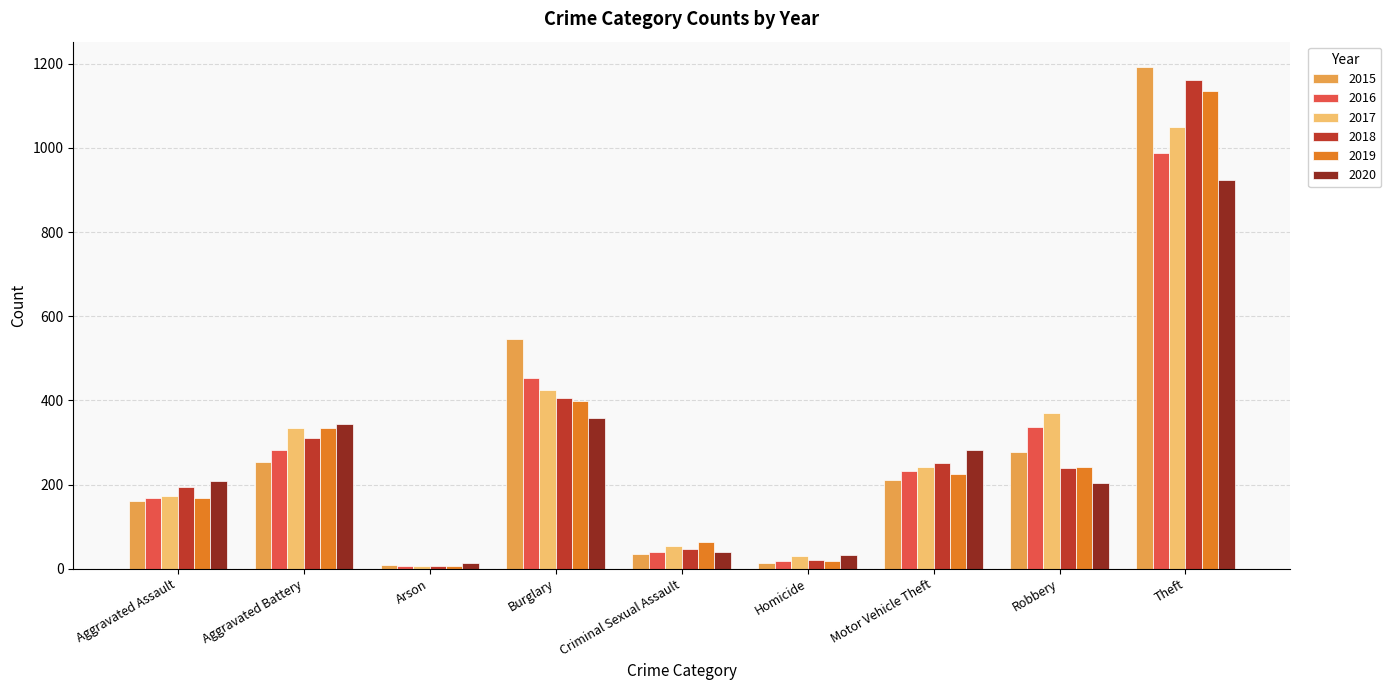

Which series has the largest range (max minus min)?

2015